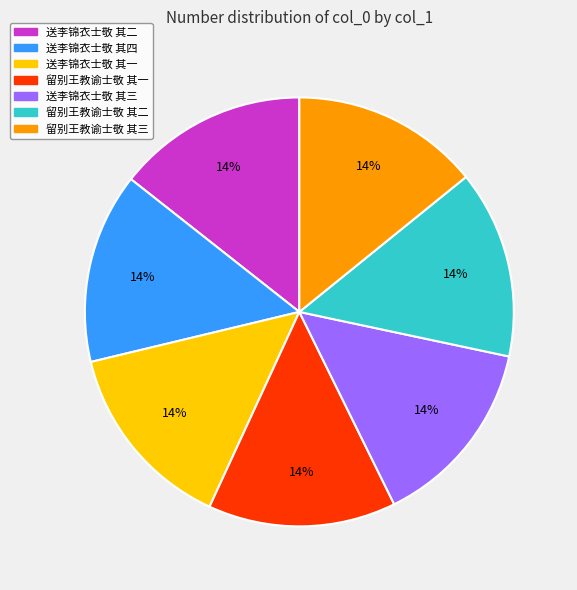

The 送李锦衣士敬 其三 slice represents 14% of the pie. True or false?

True